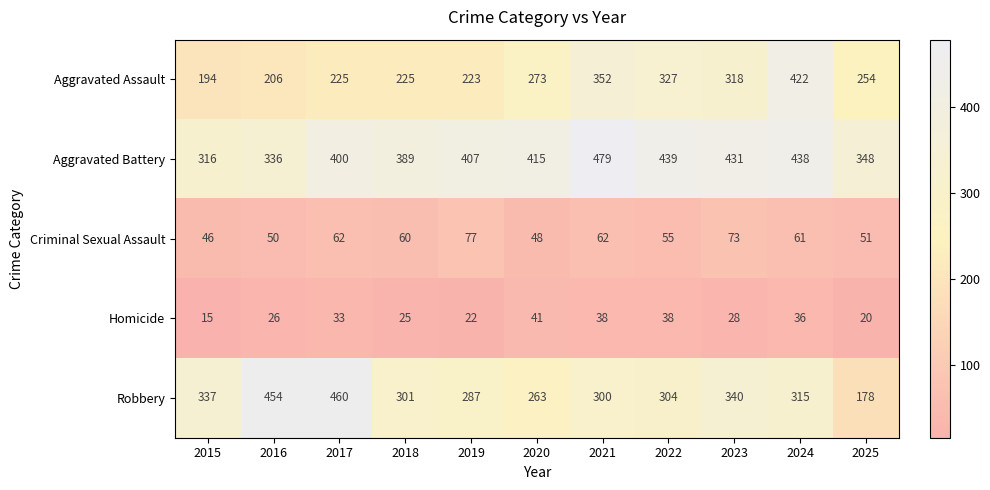

Which series has the largest range (max minus min)?

Robbery